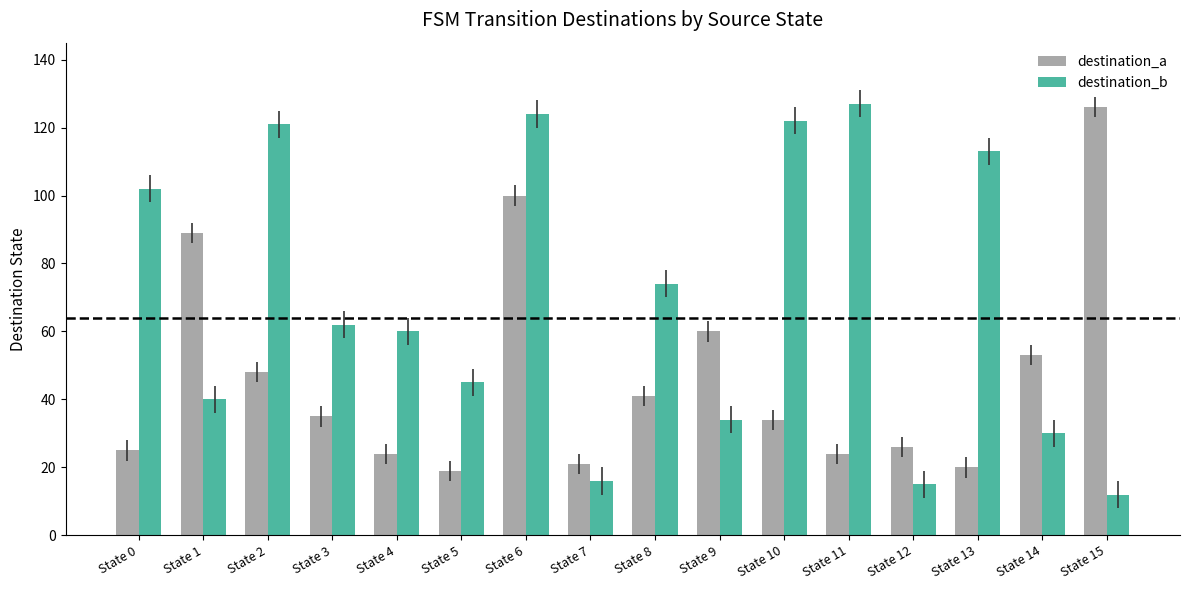

What is the maximum value shown in the chart?

127